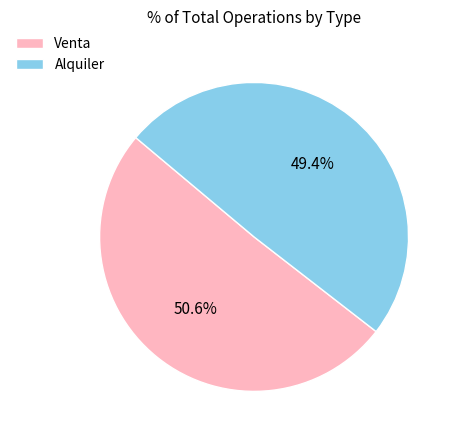

The Venta slice represents 39% of the pie. True or false?

False